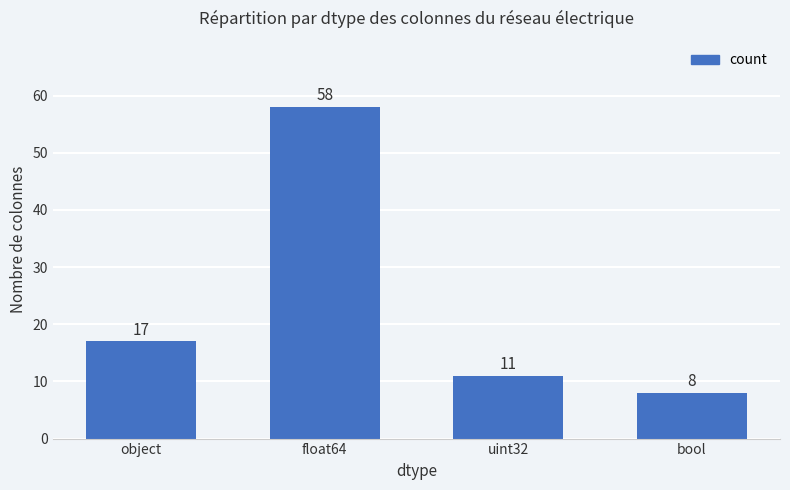

List the labels in order of value, largest first.

float64, object, uint32, bool